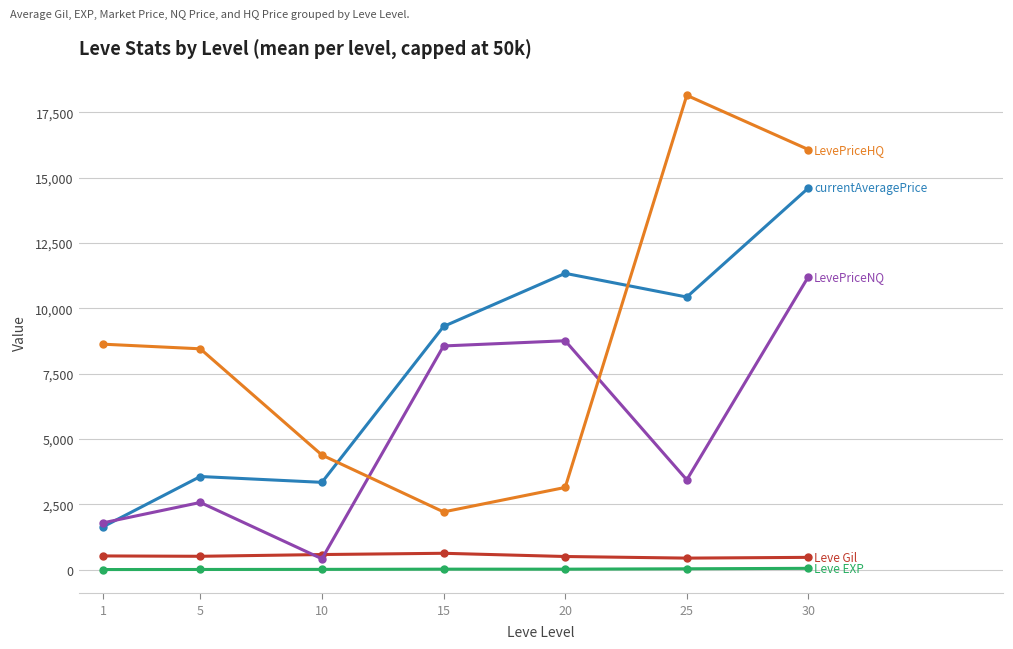

At which category is the sum across all series the highest?

30